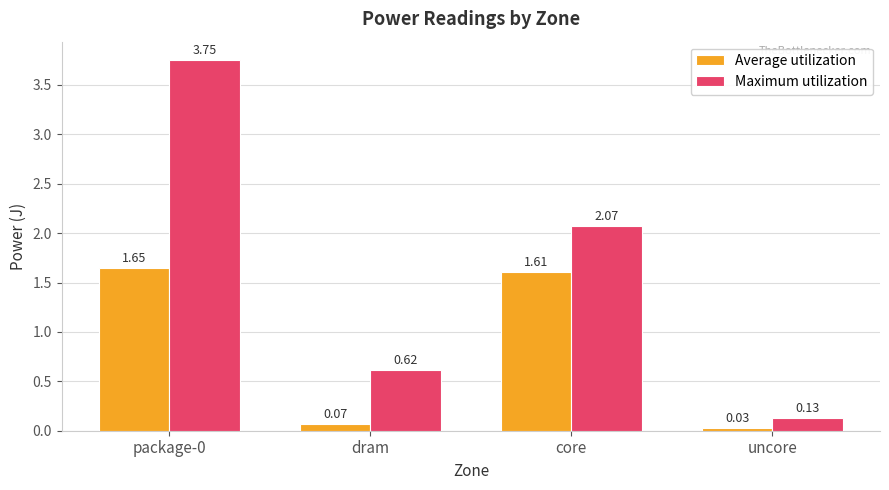

What is the sum of all Average utilization values?

3.4